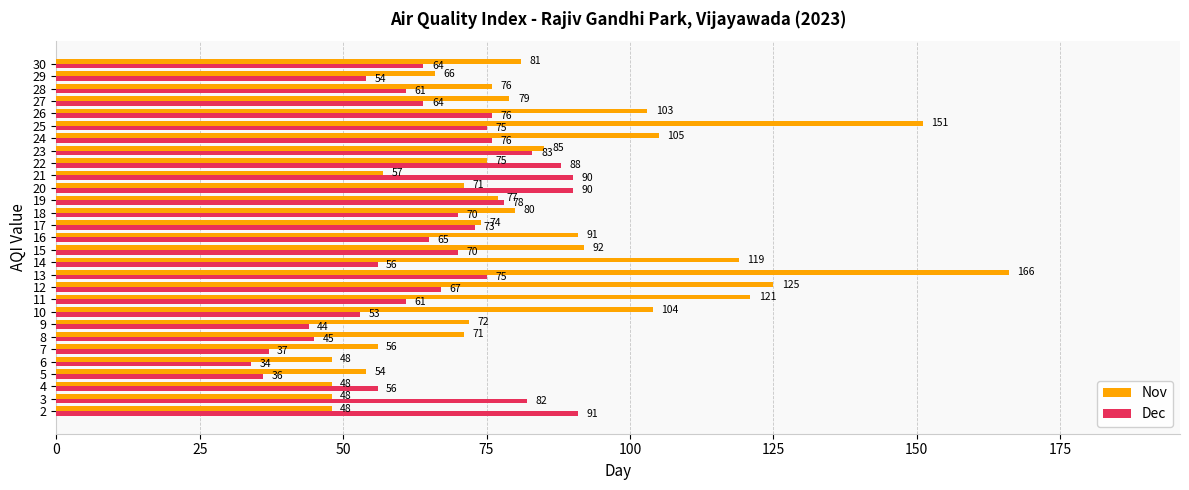

True or false: Nov has a value of 33 at 16.

False